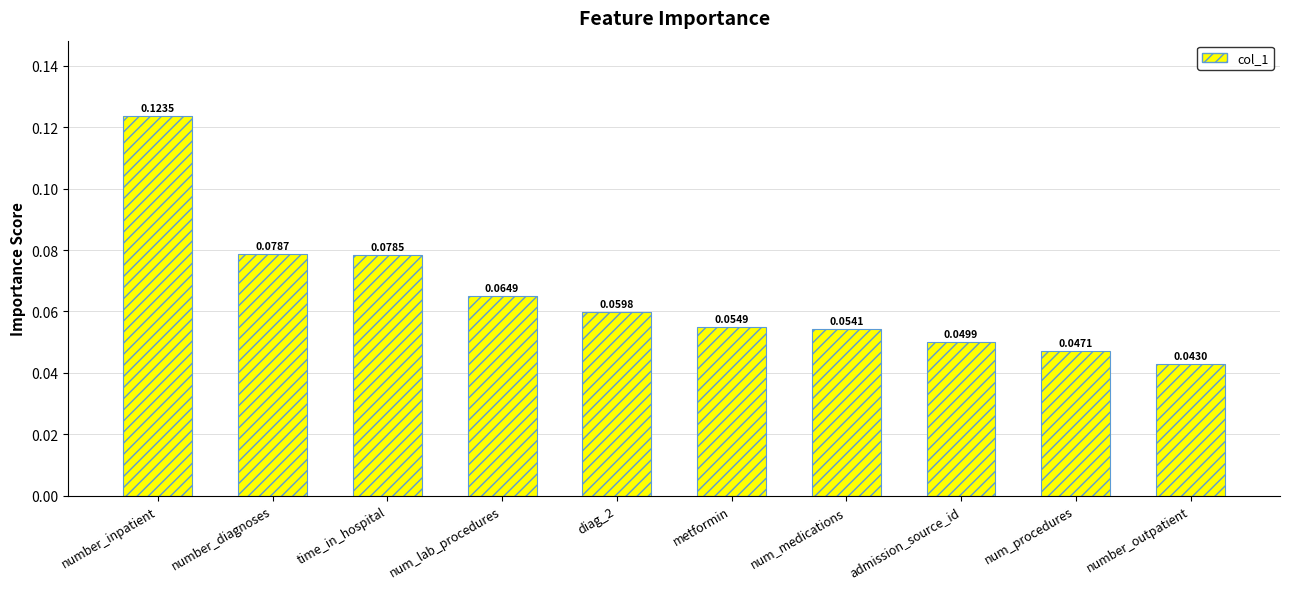

Does the chart contain stacked bars?

No